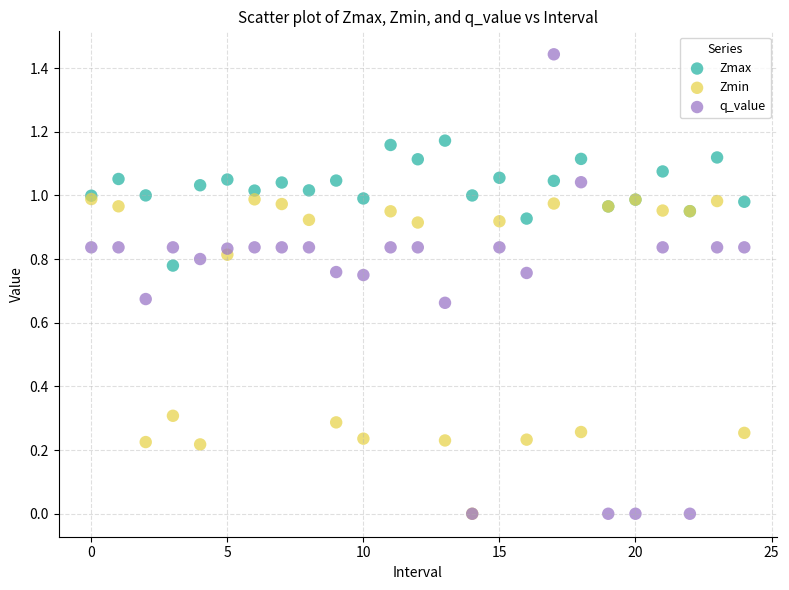

What are all the series names shown in the legend?

Zmax, Zmin, q_value